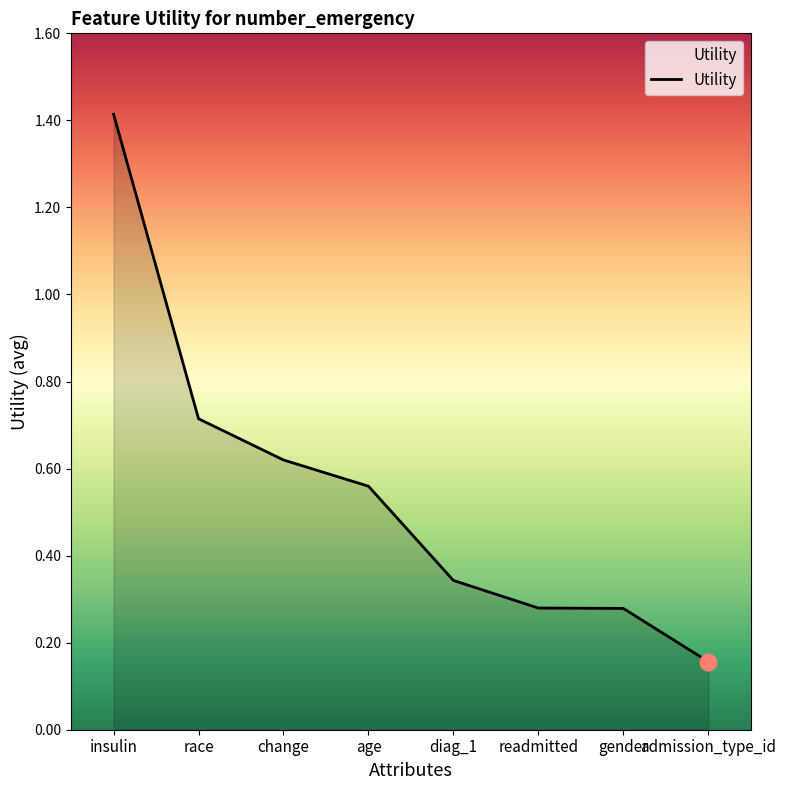

What is the greatest value displayed?

1.4